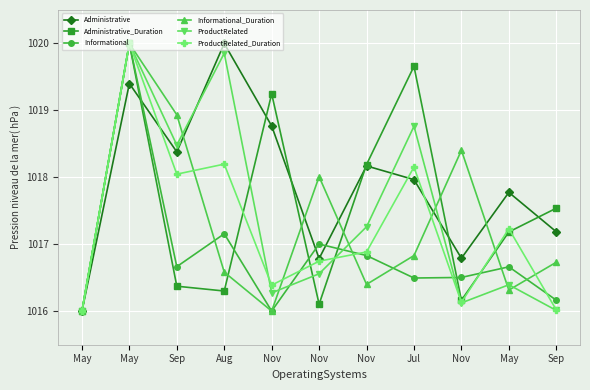

Does the chart display data point markers on the line(s)?

Yes